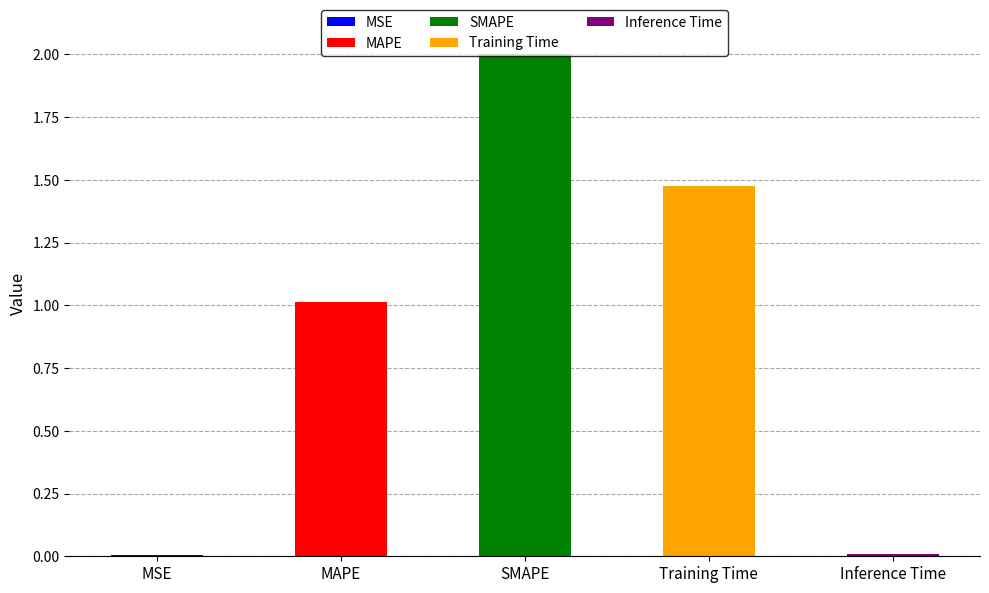

How many bars are there in total?

5